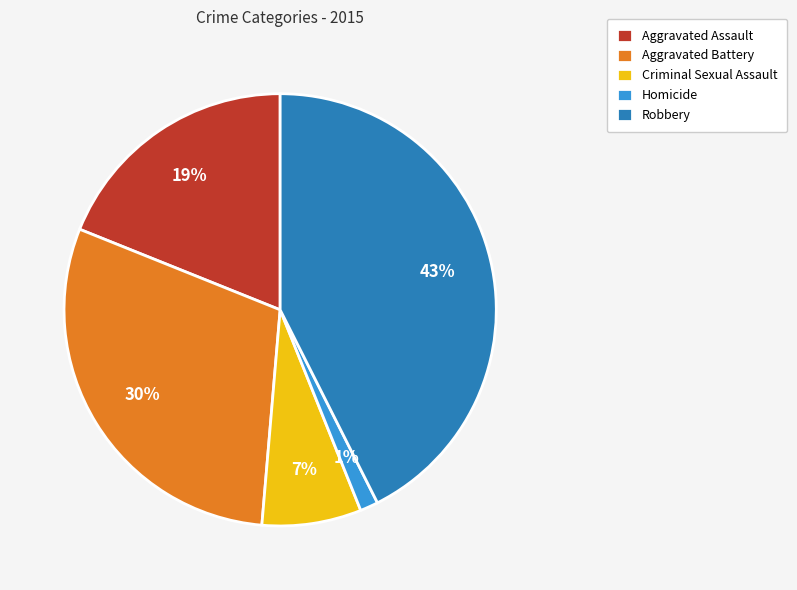

Combined, do Aggravated Battery and Aggravated Assault account for over 50%?

No